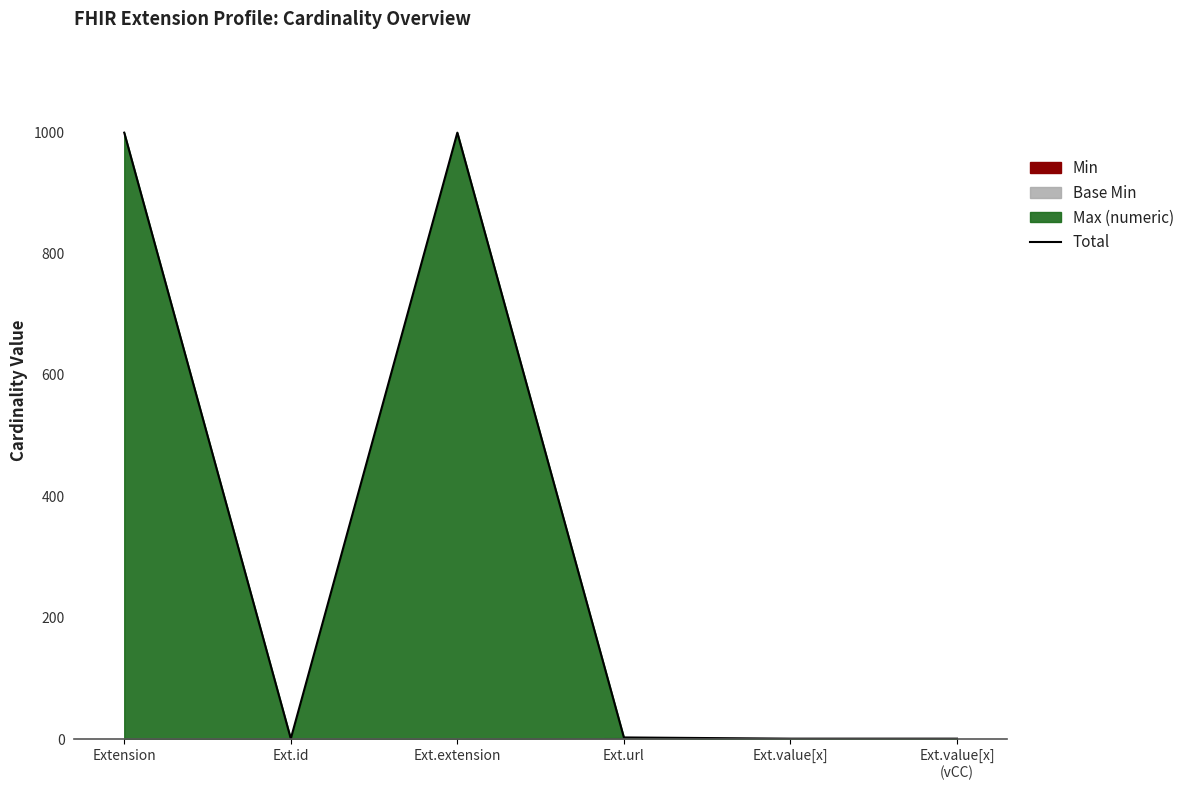

What is the difference between the second highest and minimum values?

998